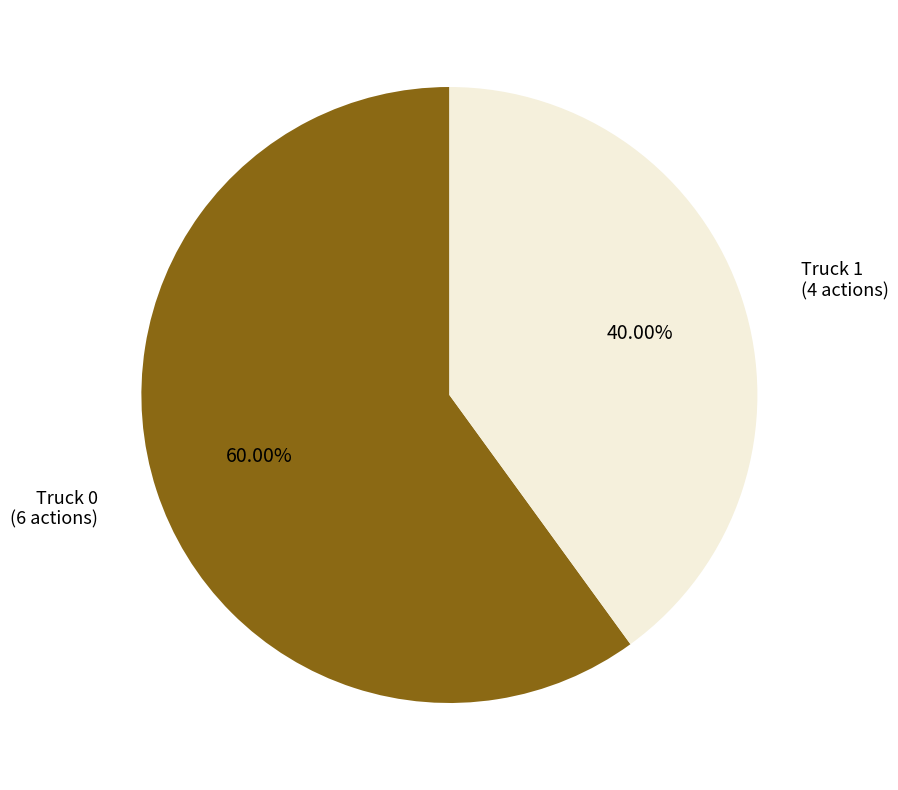

Does any single category account for the majority?

Yes